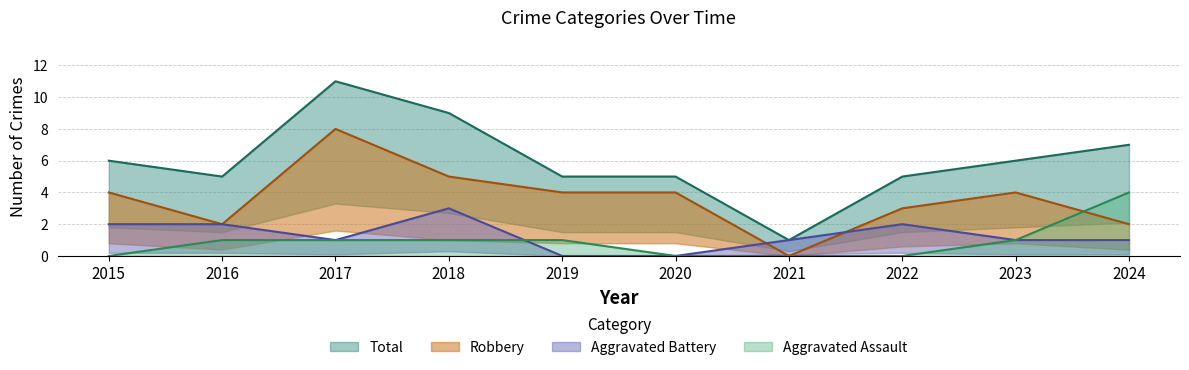

What is the difference between the second highest and minimum values in the Aggravated Assault series?

1